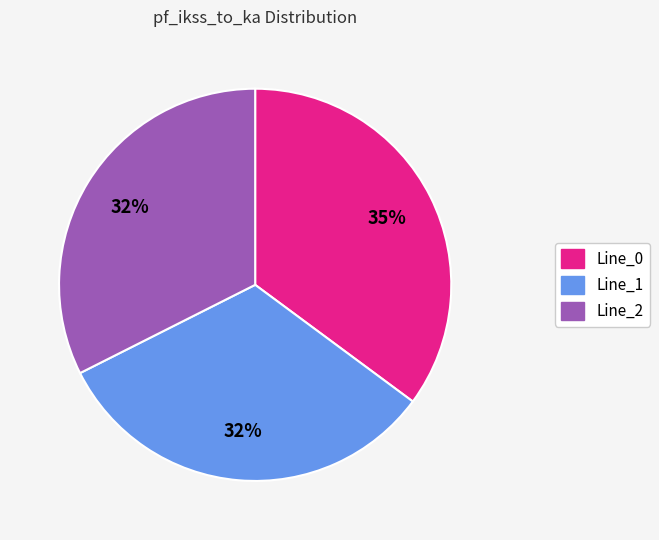

The Line_0 slice represents 35% of the pie. True or false?

True